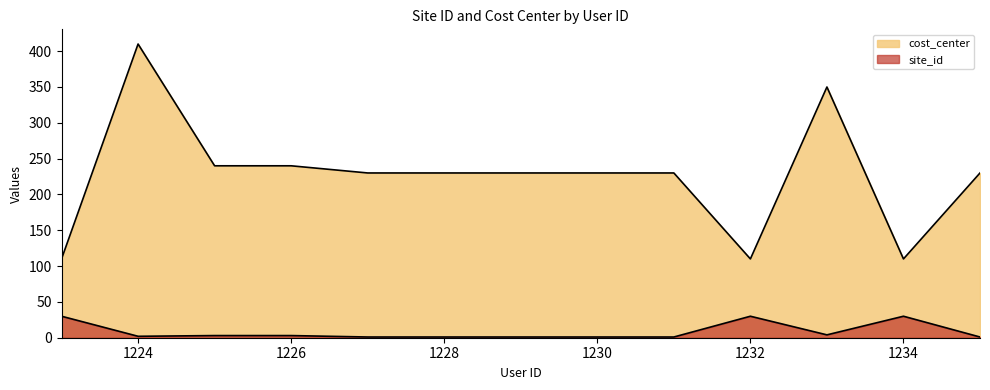

List the series in order of their peak value, highest first.

cost_center, site_id